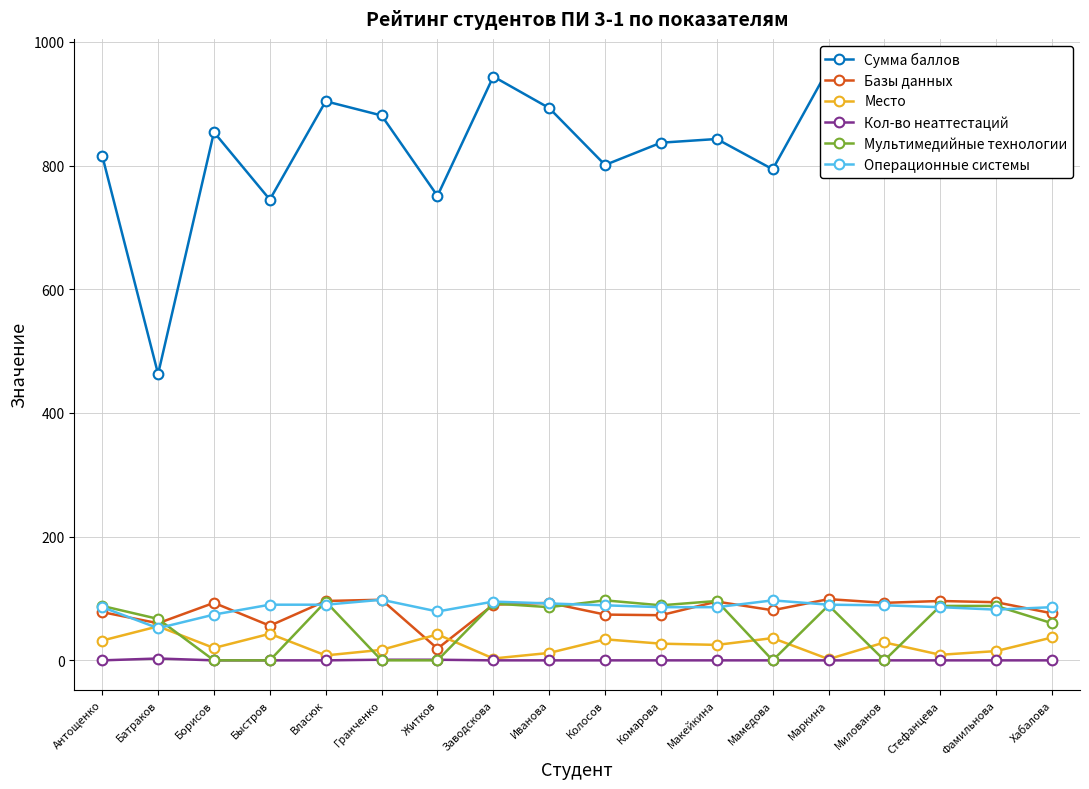

The value of Мультимедийные технологии at Хабалова is 37. True or false?

False